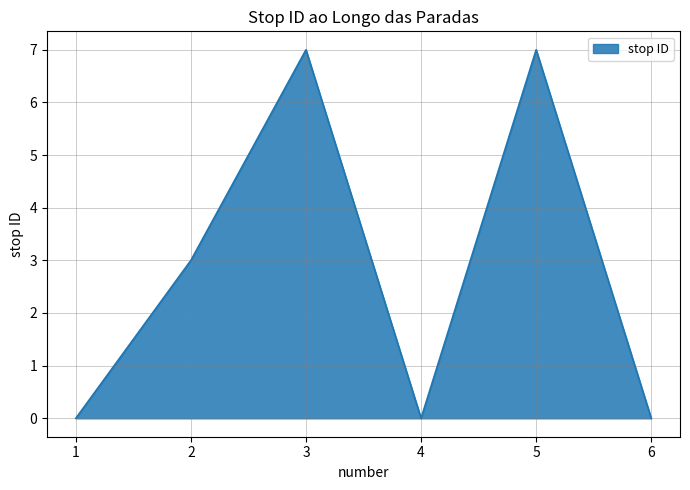

Reading right to left, list all the values displayed in this chart.

0	7	0	7	3	0